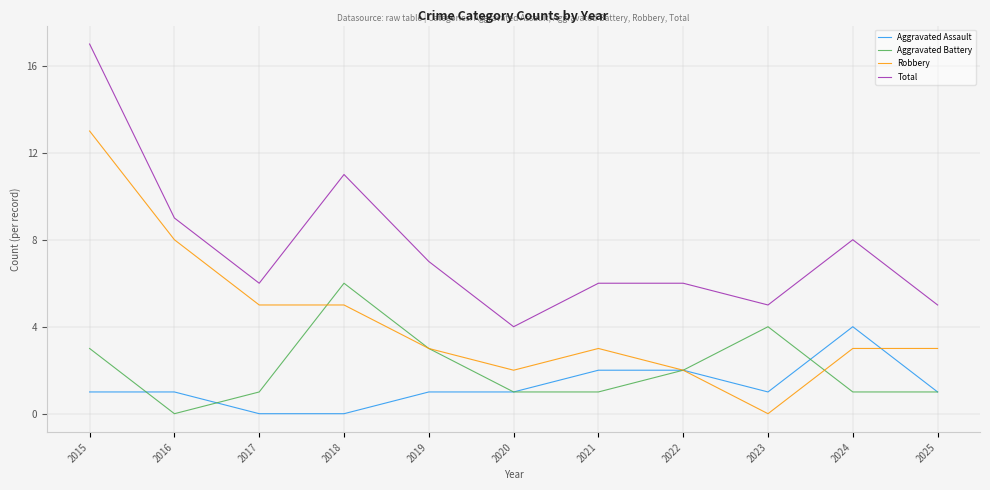

At 2018, list the series in order from smallest to largest.

Aggravated Assault, Robbery, Aggravated Battery, Total